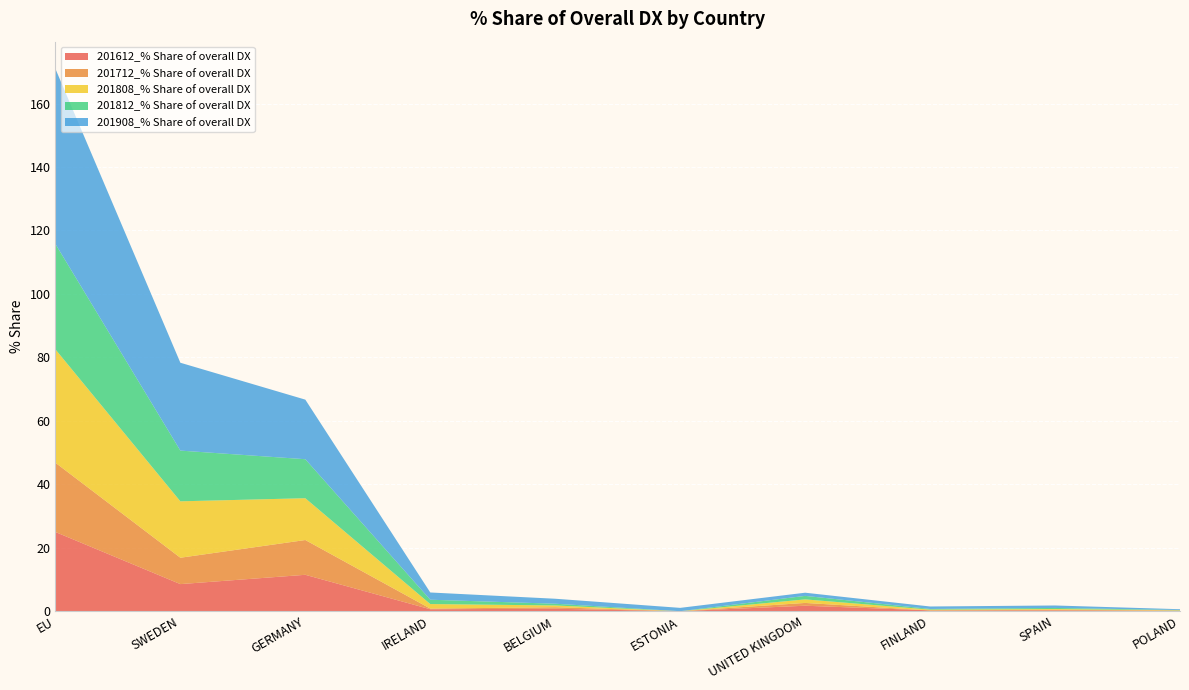

Reading right to left, transcribe all the data shown in this chart.

201612_% Share of overall DX: 0.1	0.3	0.3	1.7	0.0	0.8	0.6	11.5	8.5	25.0
201712_% Share of overall DX: 0.1	0.2	0.0	0.9	0.0	0.5	0.2	11.0	8.3	21.8
201808_% Share of overall DX: 0.1	0.2	0.2	1.1	0.0	0.6	1.4	13.2	17.8	35.7
201812_% Share of overall DX: 0.1	0.3	0.2	1.1	0.0	0.5	1.4	12.3	16.0	33.2
201908_% Share of overall DX: 0.2	0.8	0.8	1.0	1.0	1.6	2.3	18.8	27.7	55.2